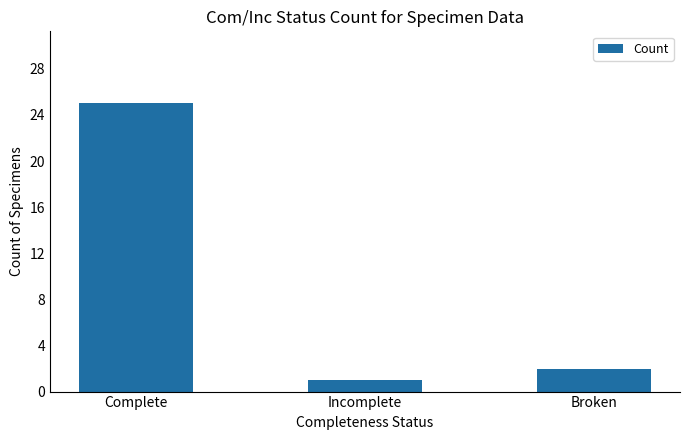

Where does the data first go above 2?

Complete